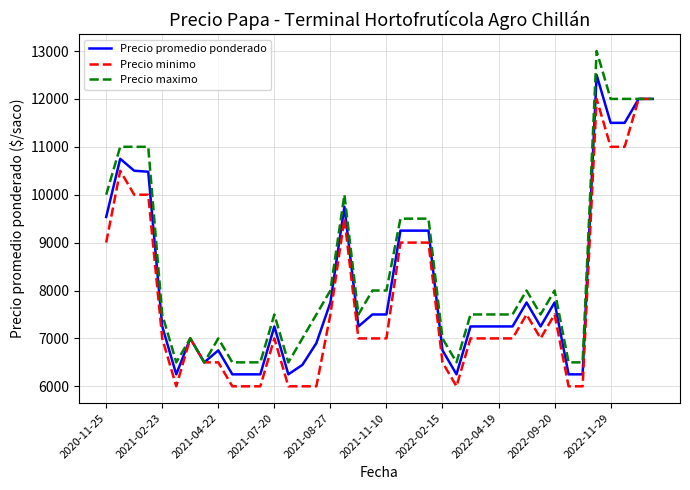

How many lines are shown in the chart?

3